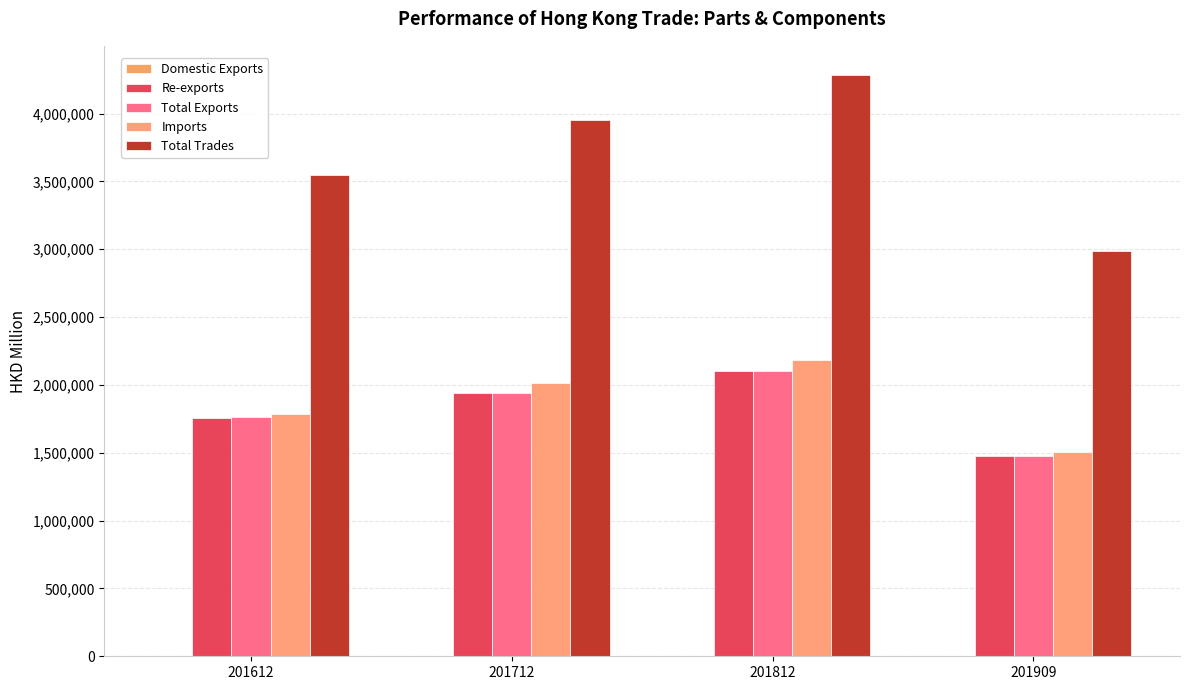

At how many categories does at least one series exceed 2631502?

4